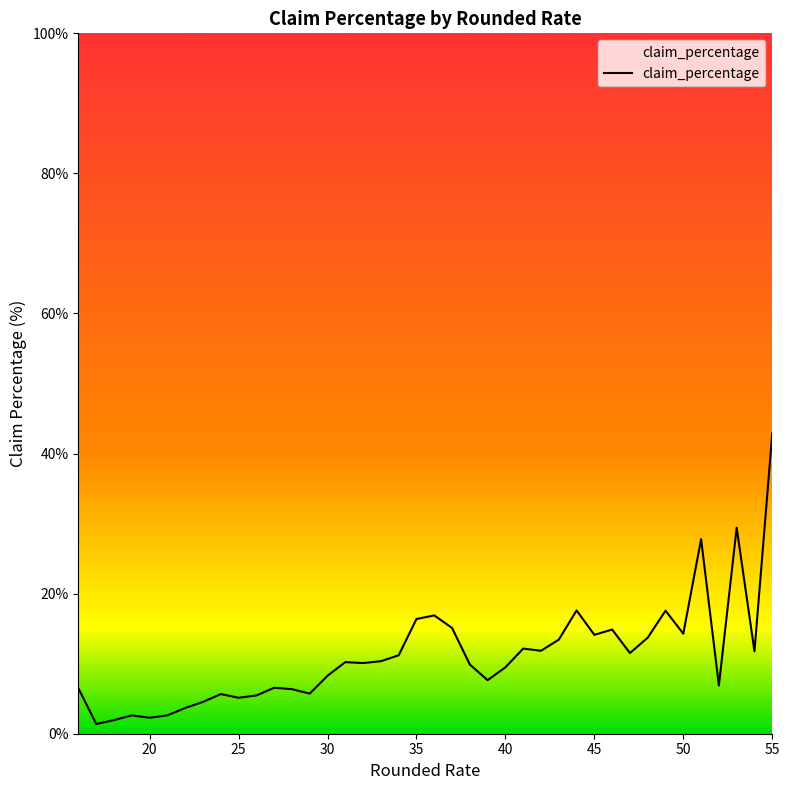

What is the greatest value displayed?

42.9